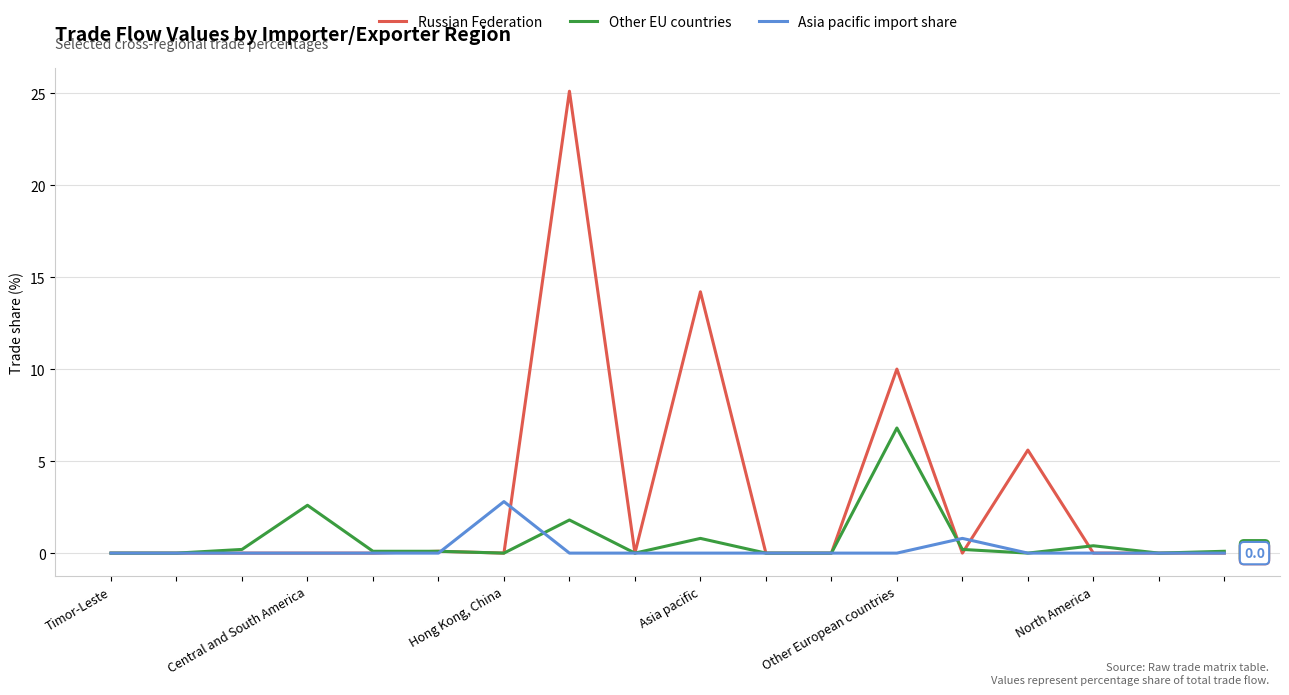

List the series in order of their peak value, highest first.

Russian Federation, Other EU countries, Asia pacific import share